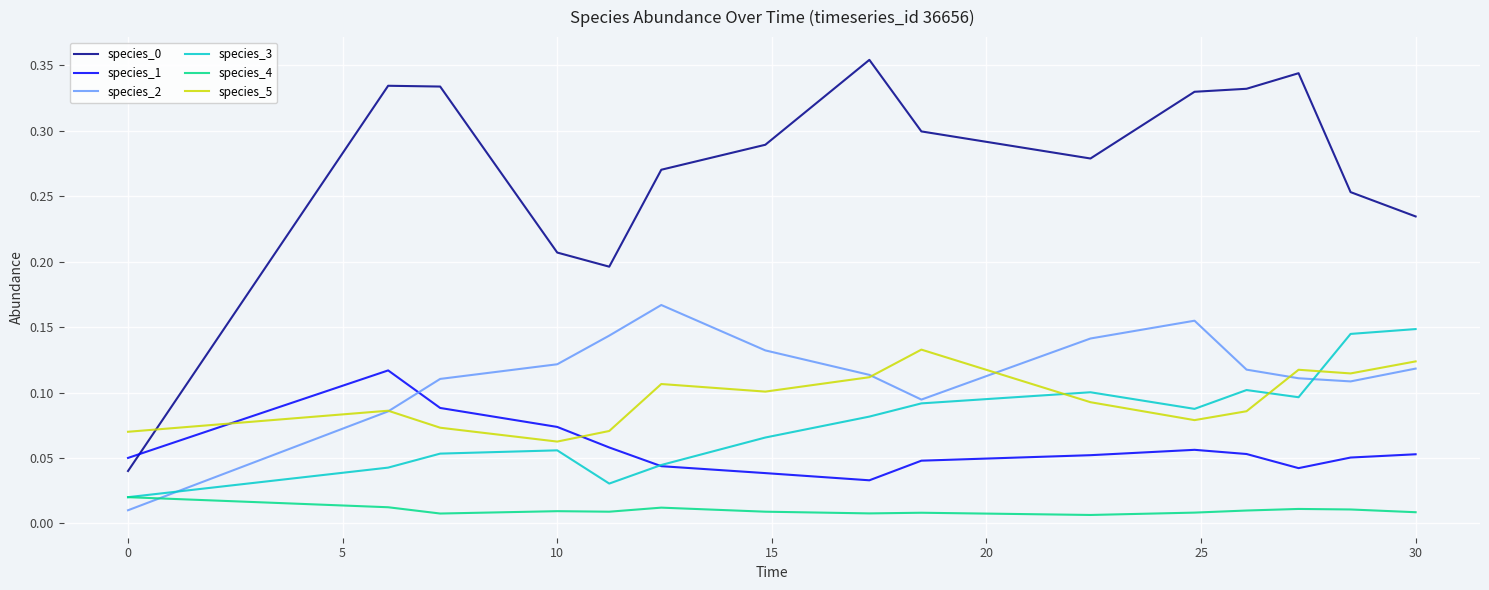

True or false: species_2 and species_4 cross at least once.

True